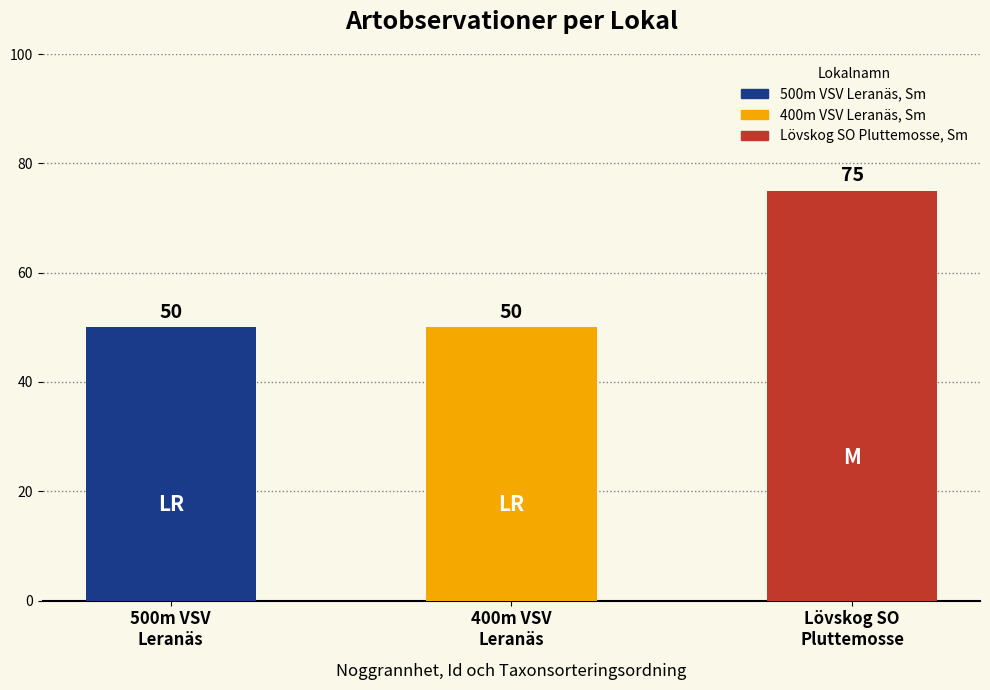

What is the sum of all values?

175